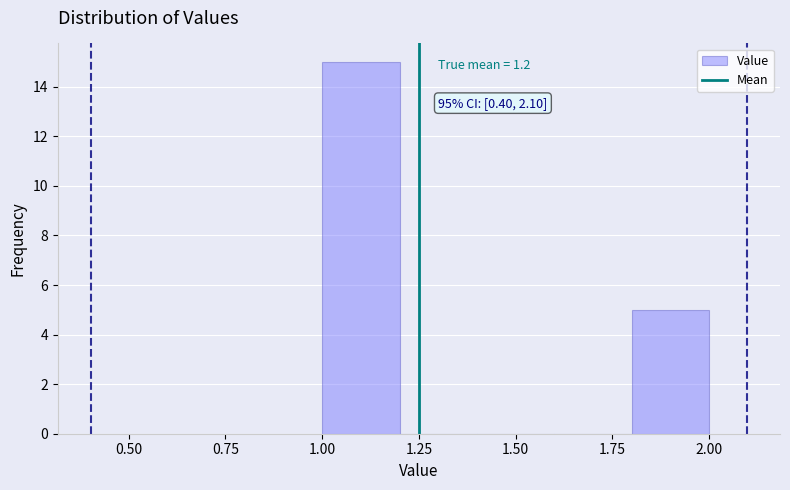

Which range on the x-axis has the tallest bar?

1.0 to 1.2